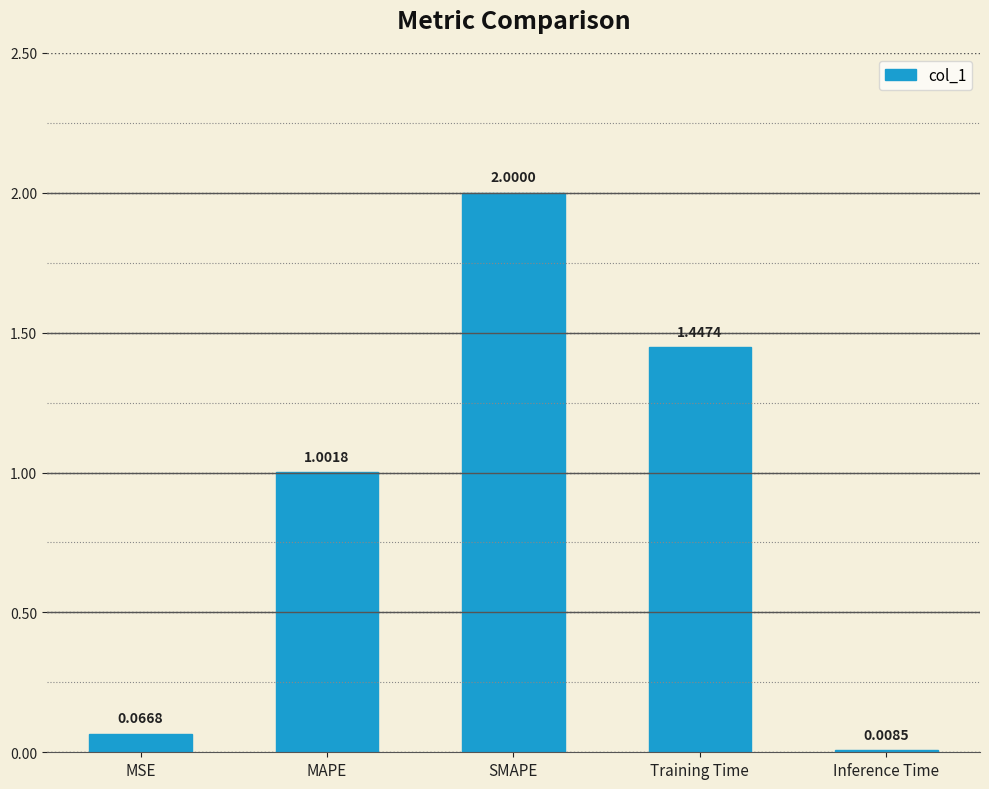

What is the difference between the values at SMAPE and Inference Time?

2.0